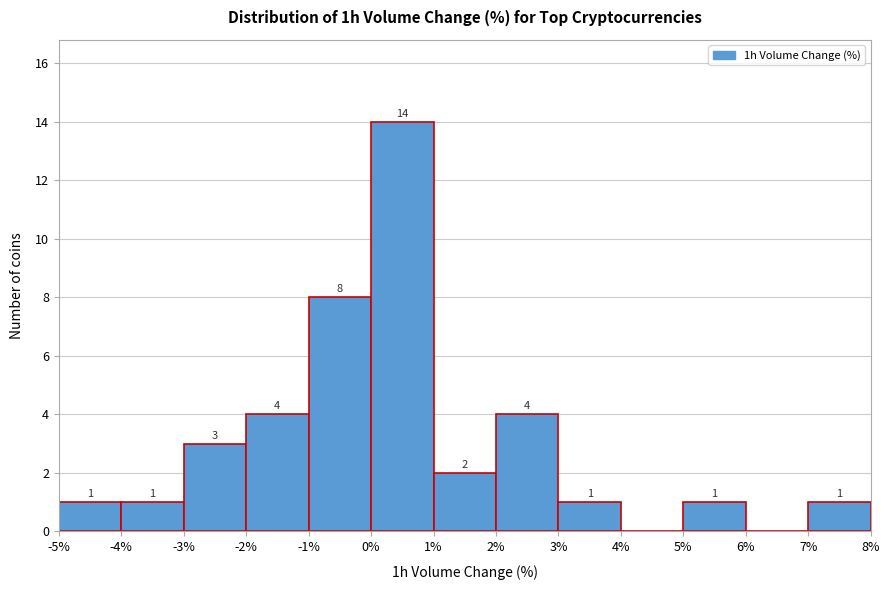

Which range on the x-axis has the tallest bar?

0% to 1%